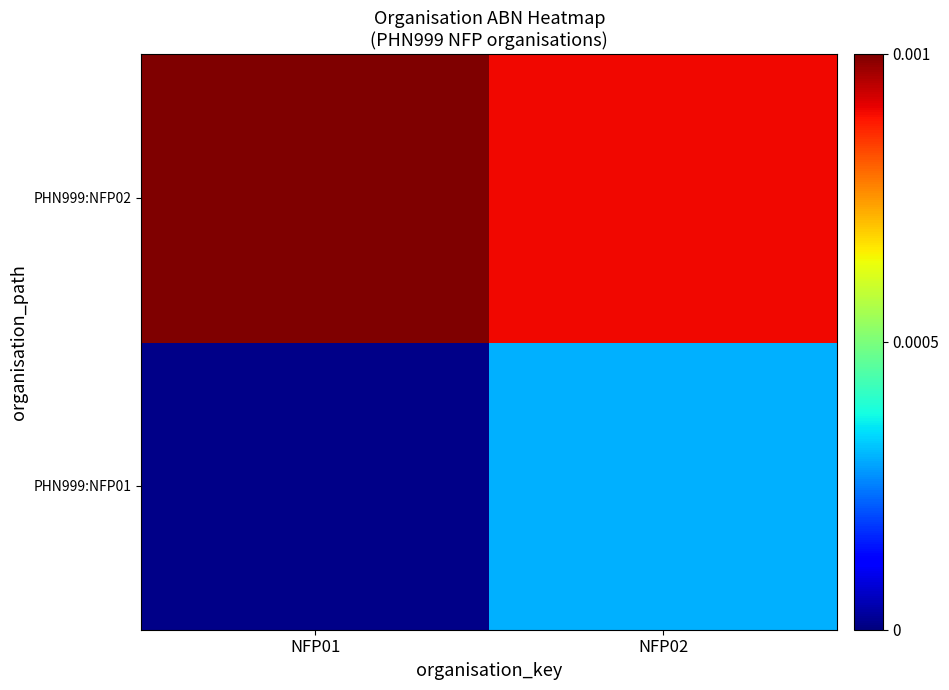

At which category is the sum across all series the highest?

NFP02